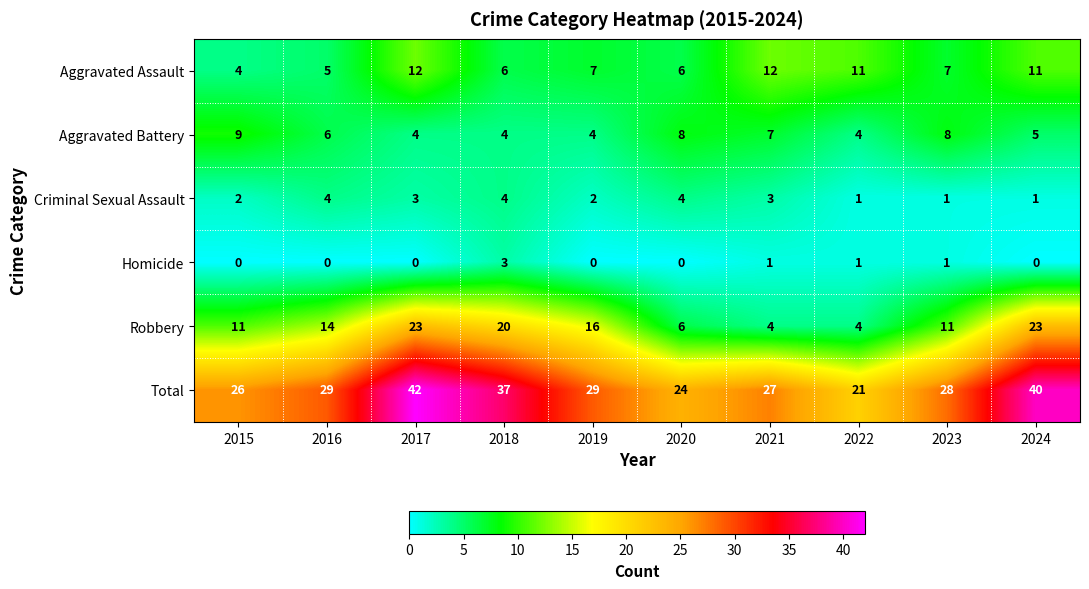

The value of Aggravated Battery at 2015 is 6. True or false?

False